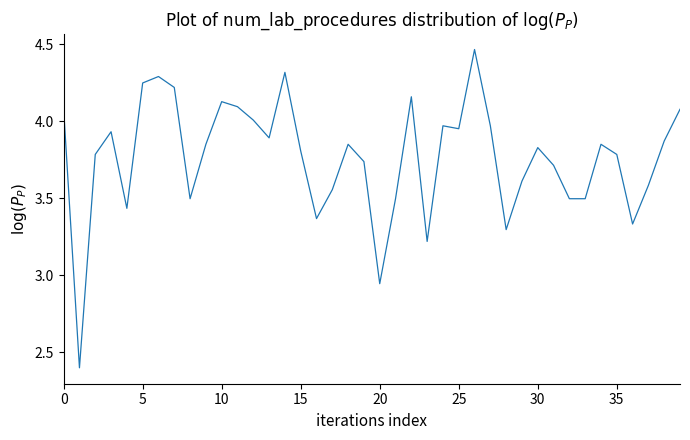

What is the difference between the maximum and minimum values?

2.1